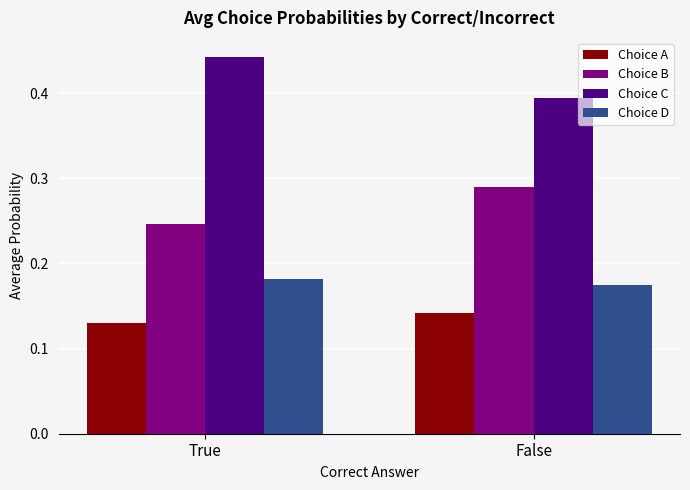

Count the number of categories in the chart.

2